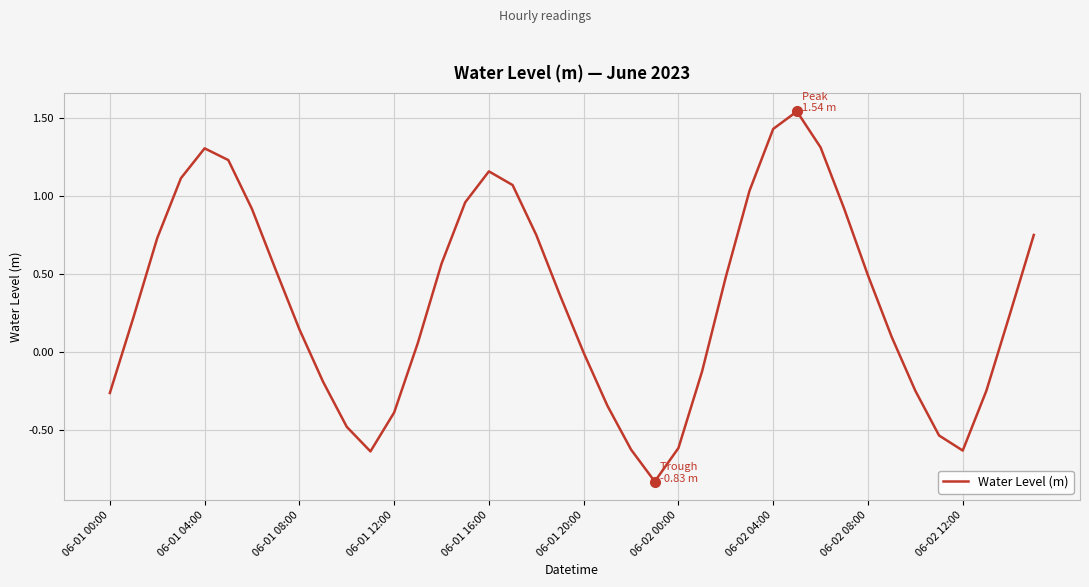

Is it true that the value at 06-02 00:00 is -0.6?

True